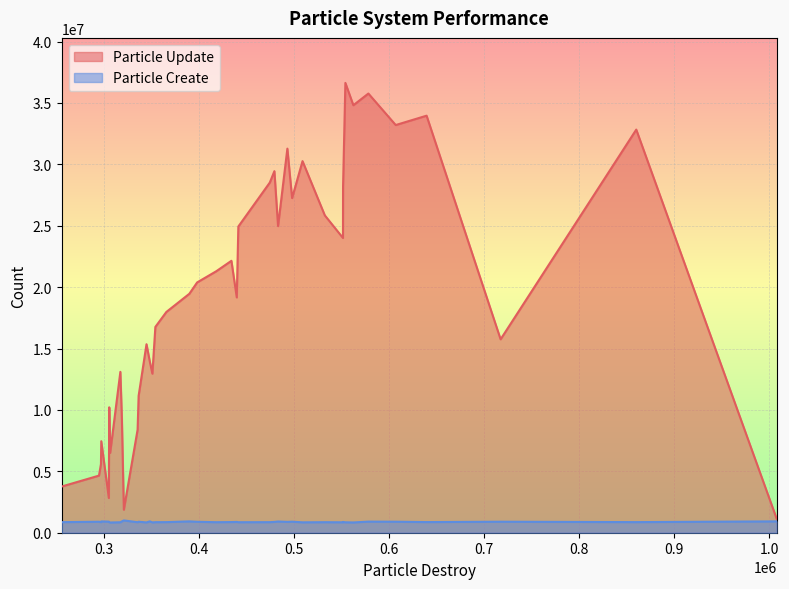

Which series changed the most between 11 and 35?

Particle Update